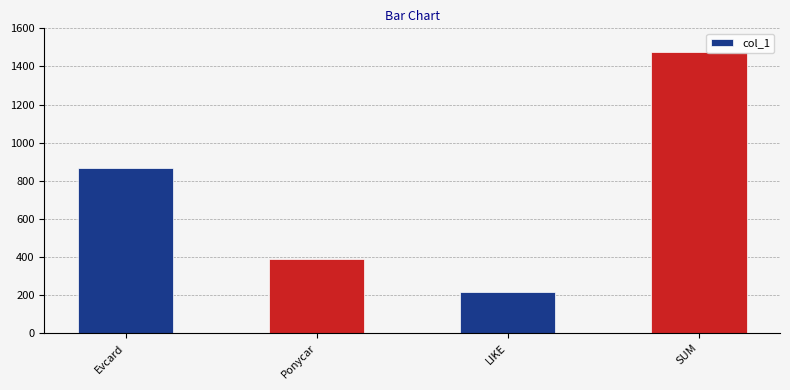

The value at LIKE is 215.4. True or false?

True